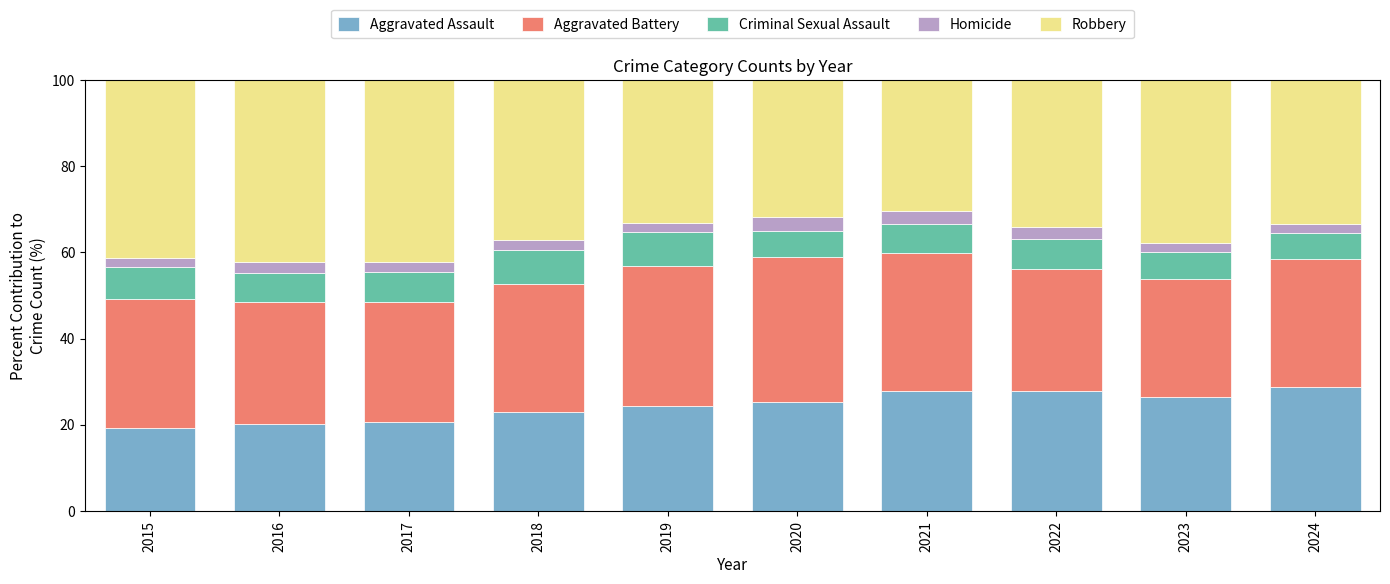

What is the average value of the Aggravated Assault series?

24.3